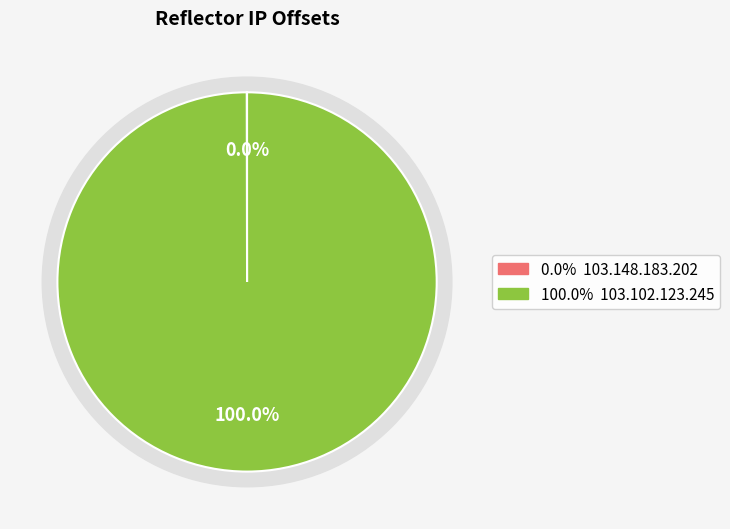

Is it true that 103.148.183.202 is 6% of the pie?

False